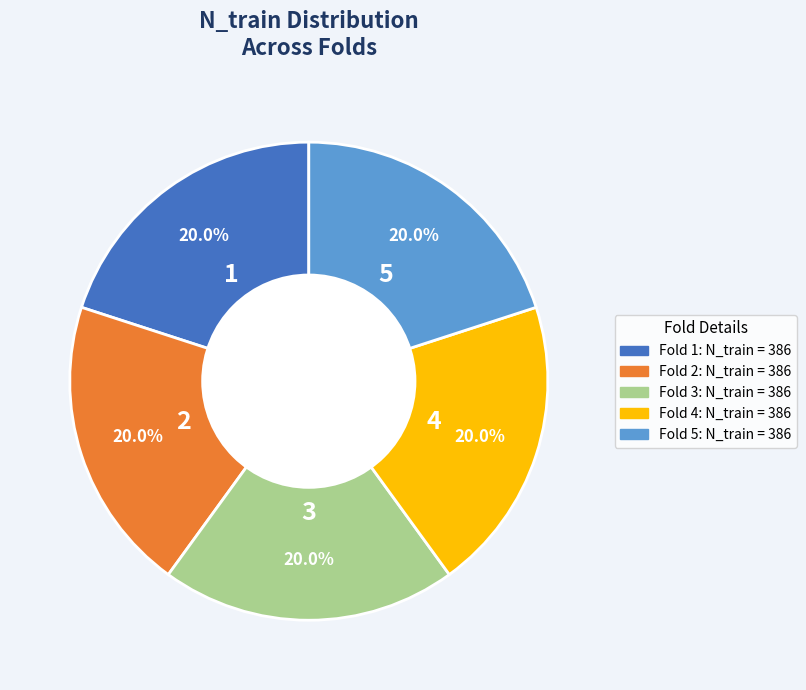

Is there any slice that represents more than half of the pie?

No